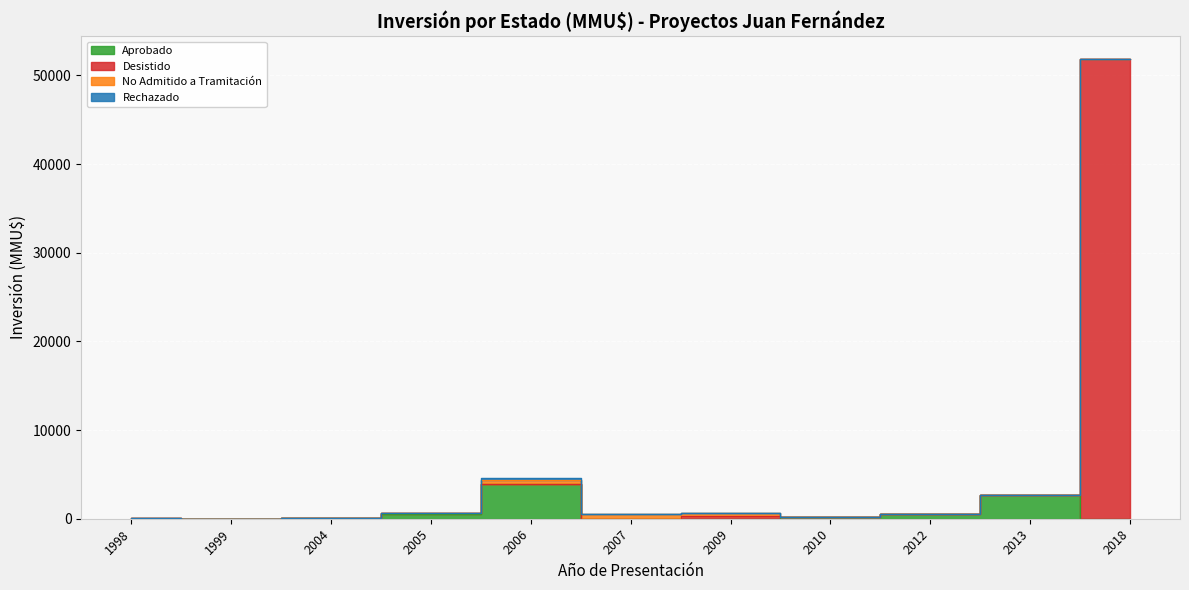

How many lines are shown in the chart?

4